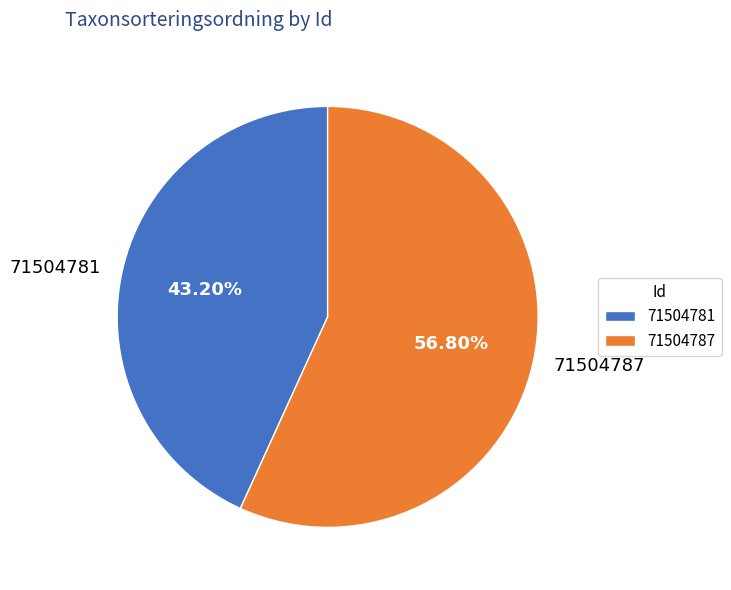

The 71504781 slice represents 53% of the pie. True or false?

False